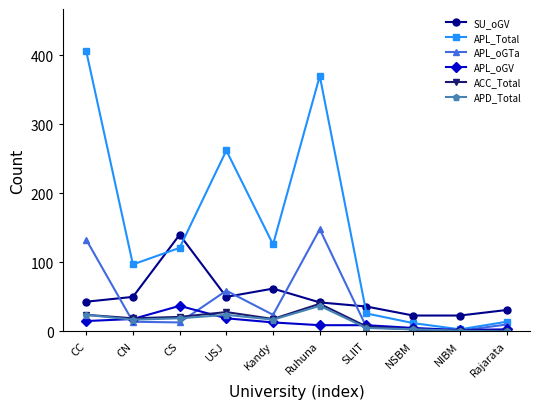

At how many categories does at least one series exceed 184?

3